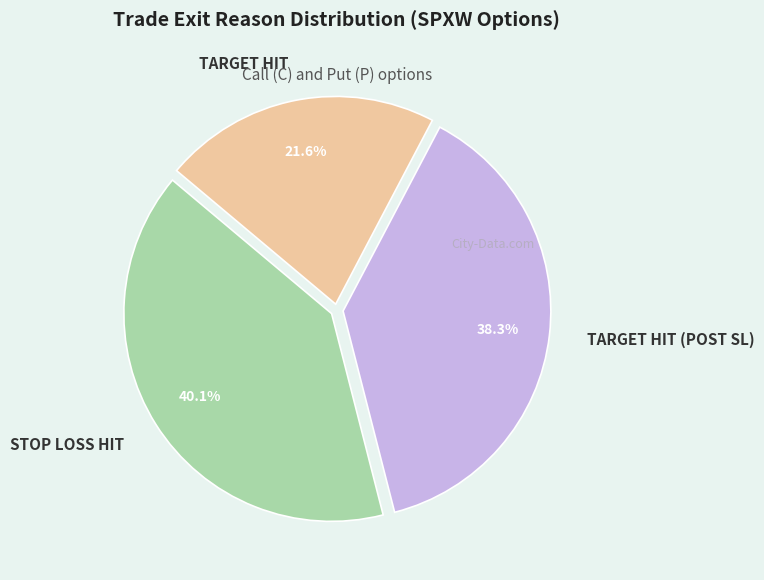

What is the ratio of the value at TARGET HIT to the value at TARGET HIT (POST SL)?

0.6